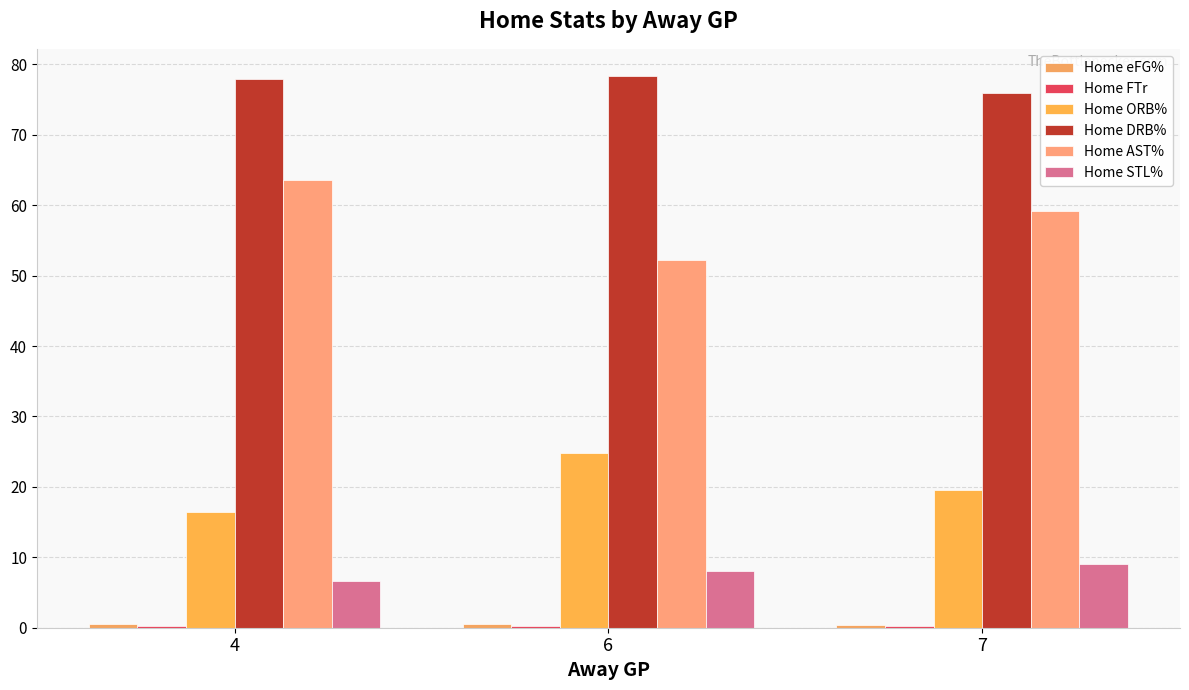

What is the value of the Home eFG% bar at the 2nd from the left?

0.5